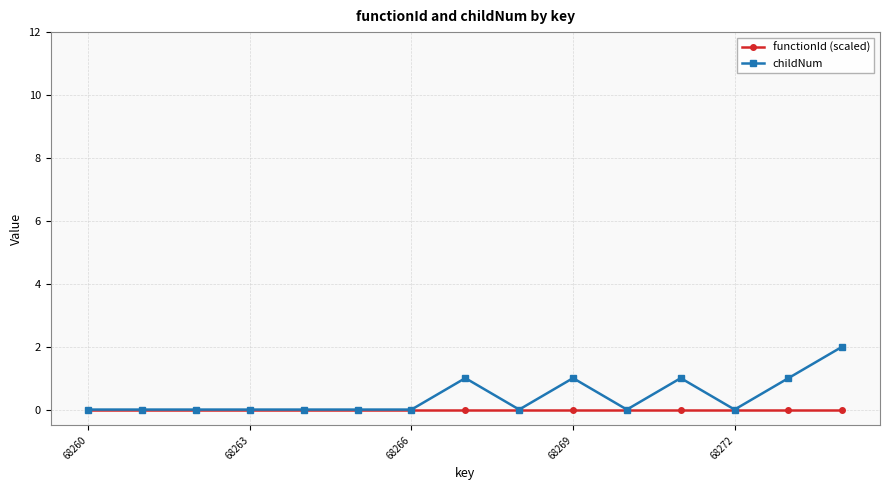

True or false: childNum has more than 1 interior local peaks.

True